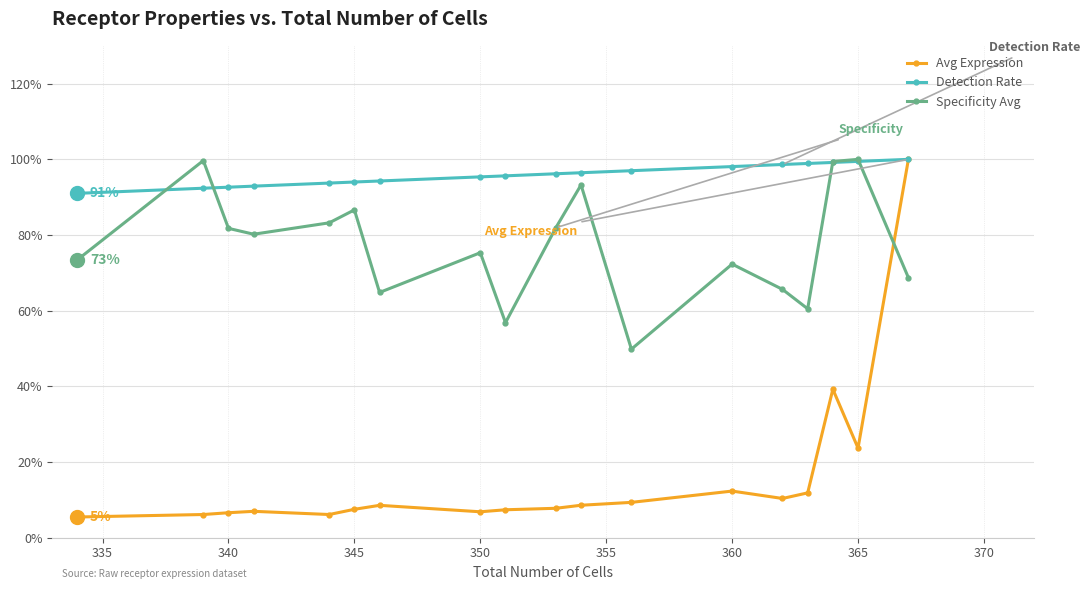

What is the total value across all series at 360?

182.7